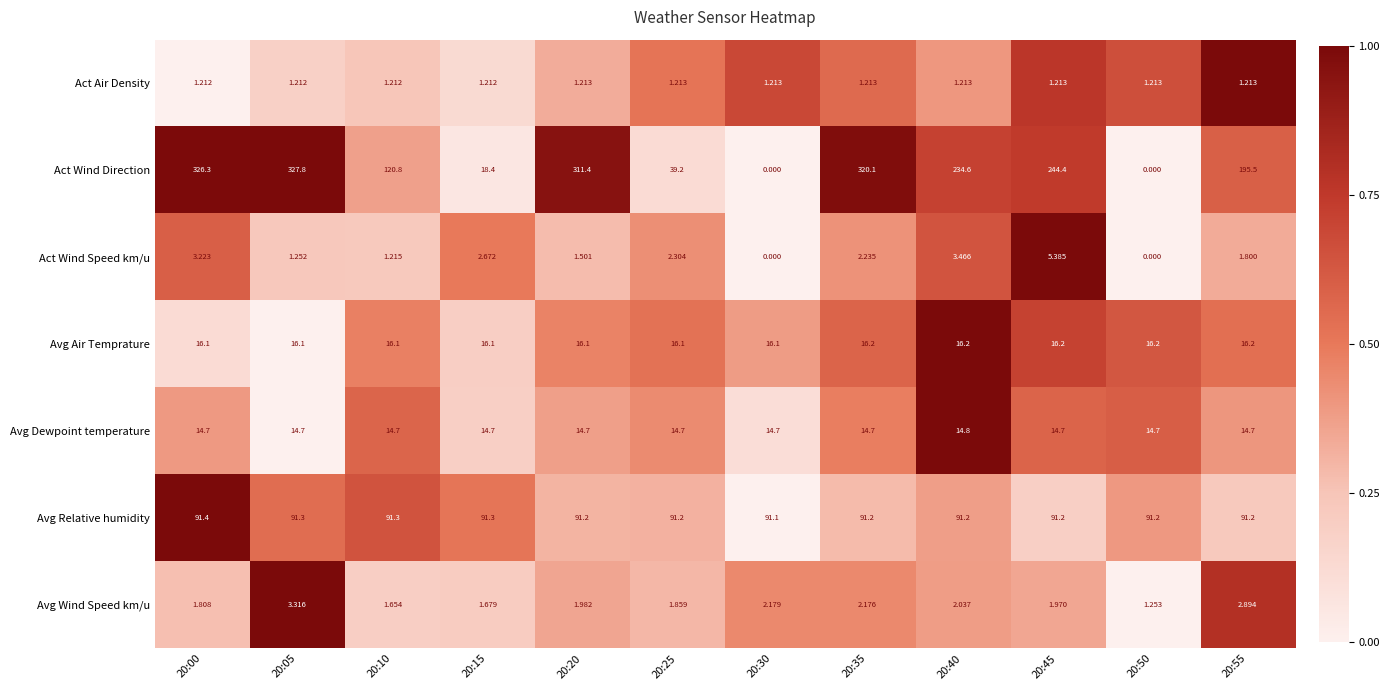

Which series has the largest total across all categories?

Act Wind Direction